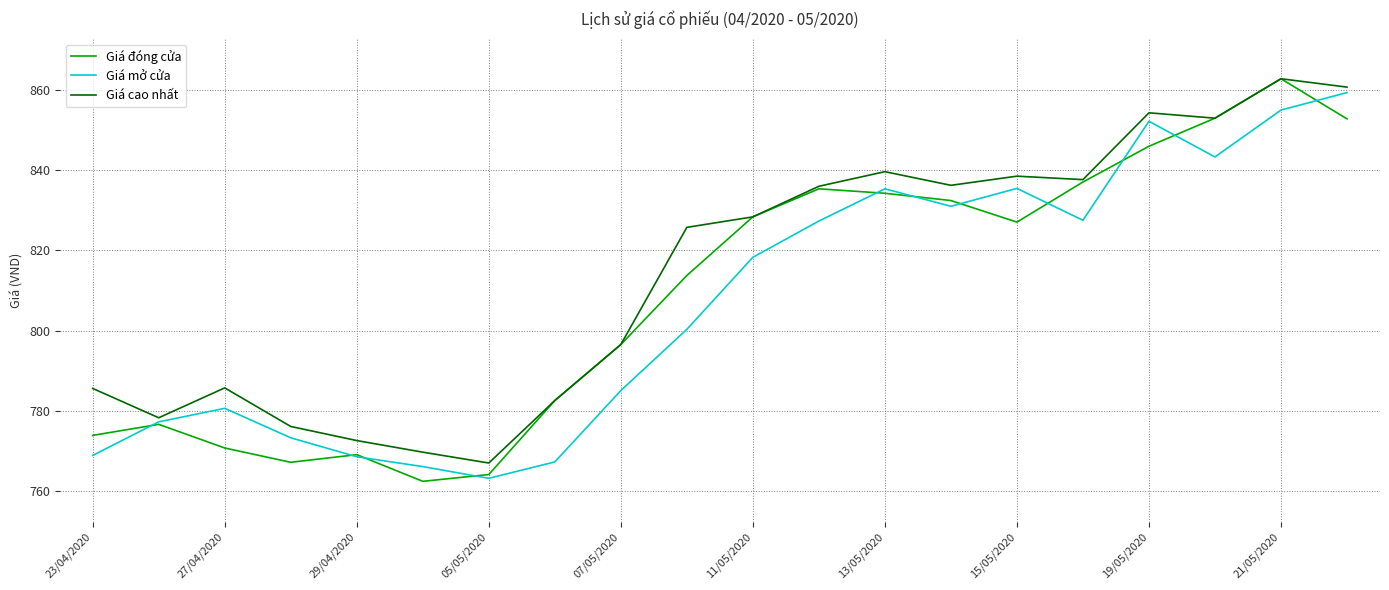

Which series has the largest total across all categories?

Giá cao nhất